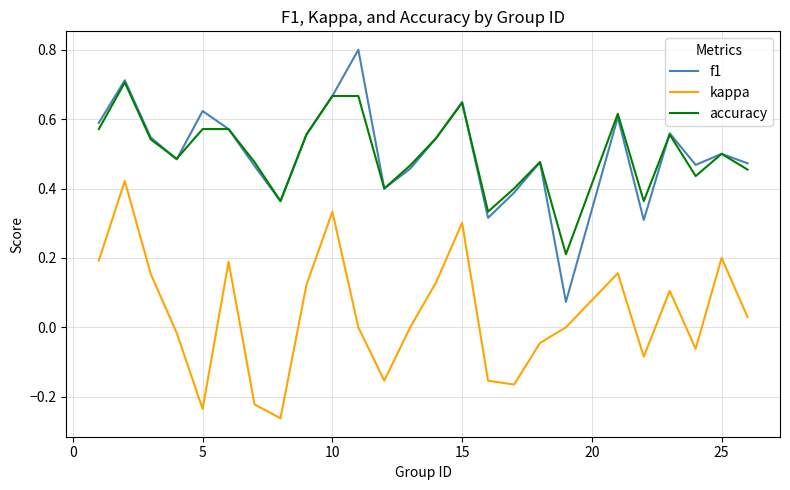

True or false: kappa and accuracy cross at least once.

False